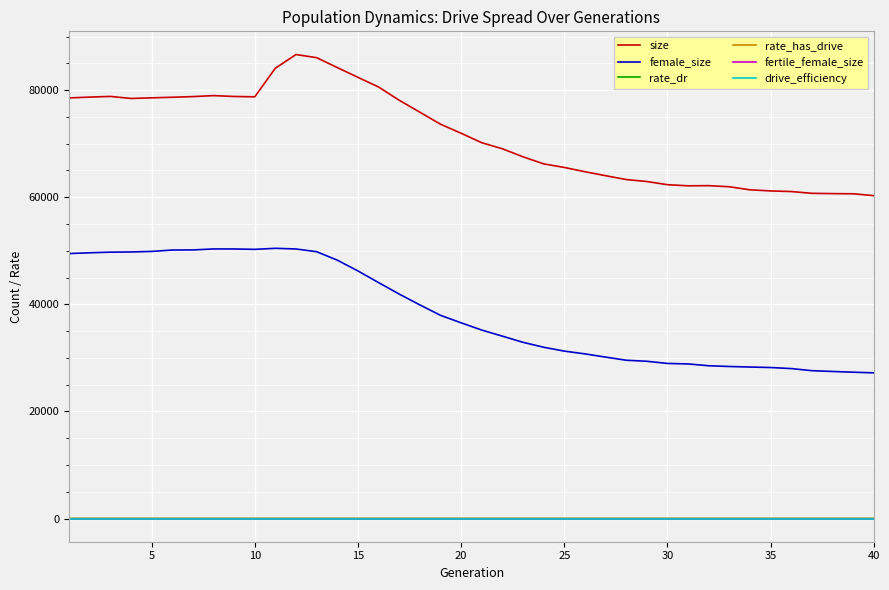

True or false: size has more than 1 interior local peaks.

True